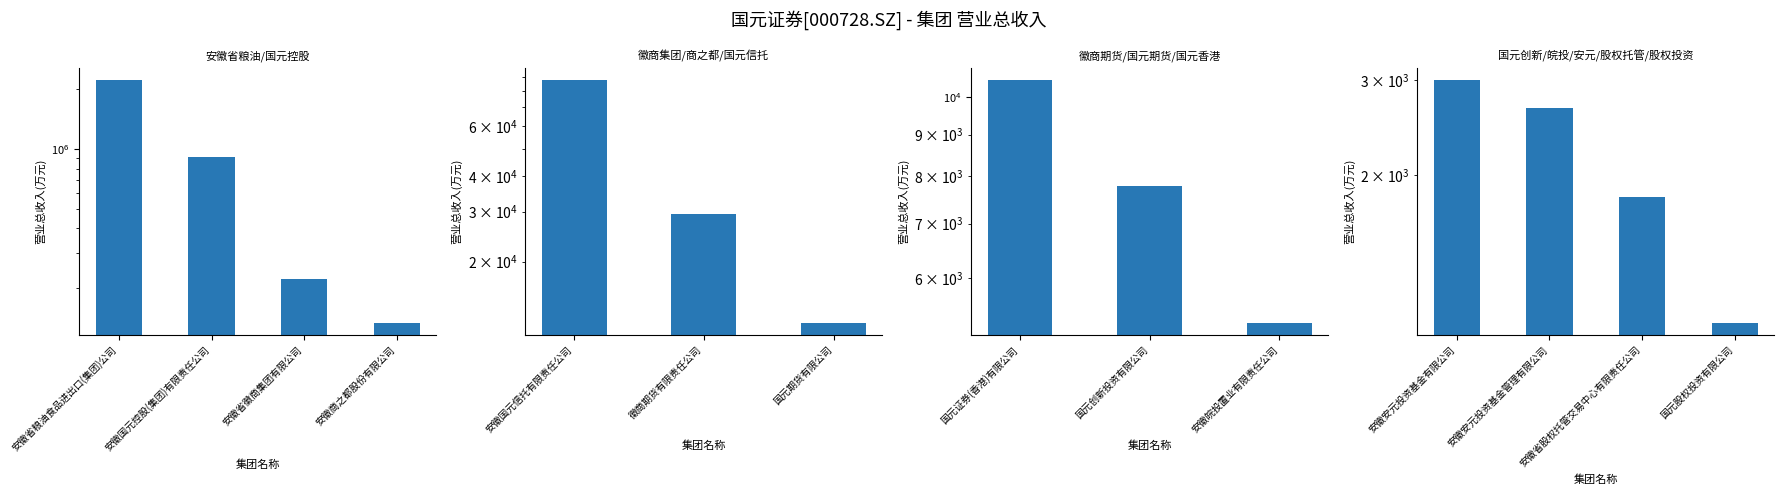

What is the difference between the maximum and second lowest values?

1173.0